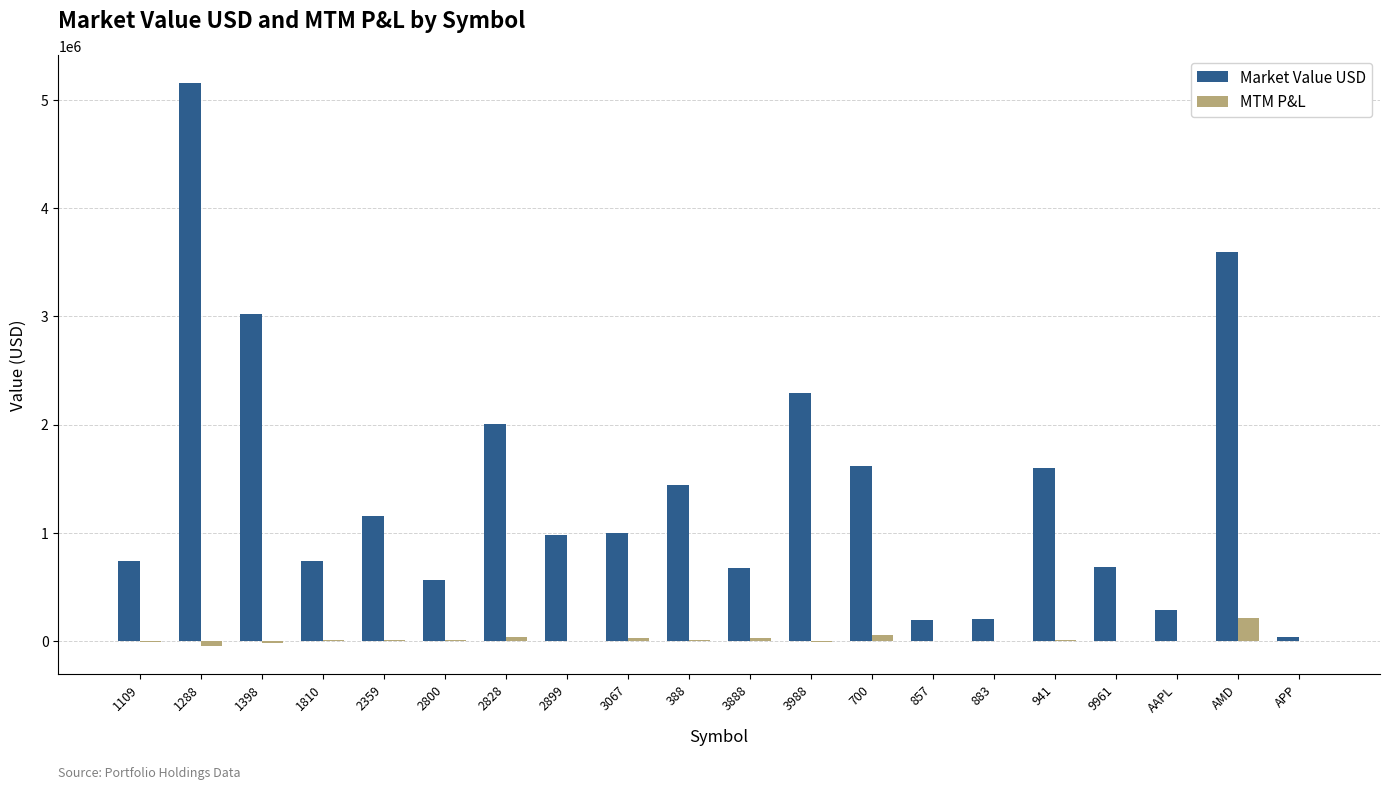

What is the sum of all MTM P&L values?

323889.0